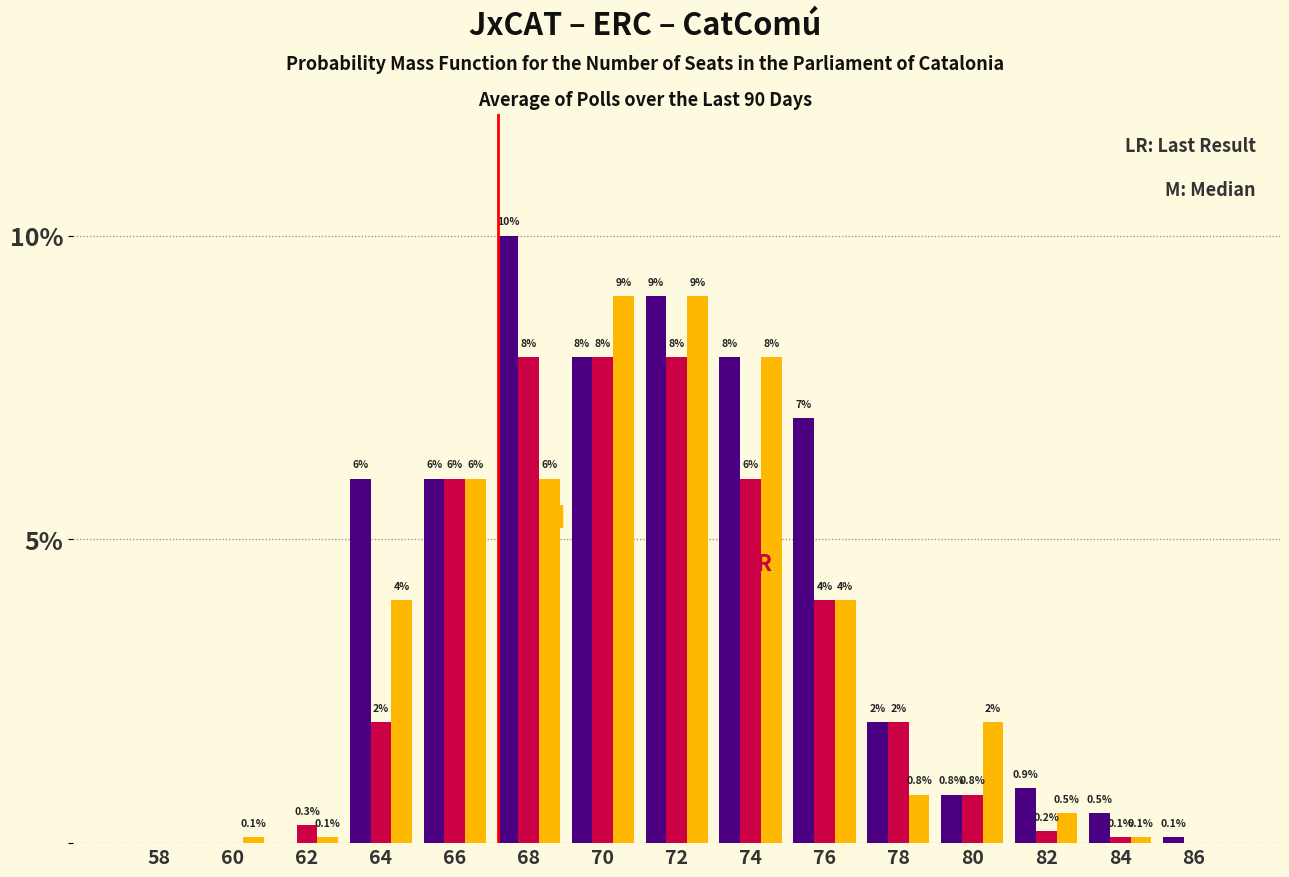

Reading left to right, list all the values displayed in this chart.

JxCAT: 58=0.0	60=0.0	62=0.0	64=6.0	66=6.0	68=10.0	70=8.0	72=9.0	74=8.0	76=7.0	78=2.0	80=0.8	82=0.9	84=0.5	86=0.1
ERC: 58=0.0	60=0.0	62=0.3	64=2.0	66=6.0	68=8.0	70=8.0	72=8.0	74=6.0	76=4.0	78=2.0	80=0.8	82=0.2	84=0.1	86=0.0
CatComú: 58=0.0	60=0.1	62=0.1	64=4.0	66=6.0	68=6.0	70=9.0	72=9.0	74=8.0	76=4.0	78=0.8	80=2.0	82=0.5	84=0.1	86=0.0